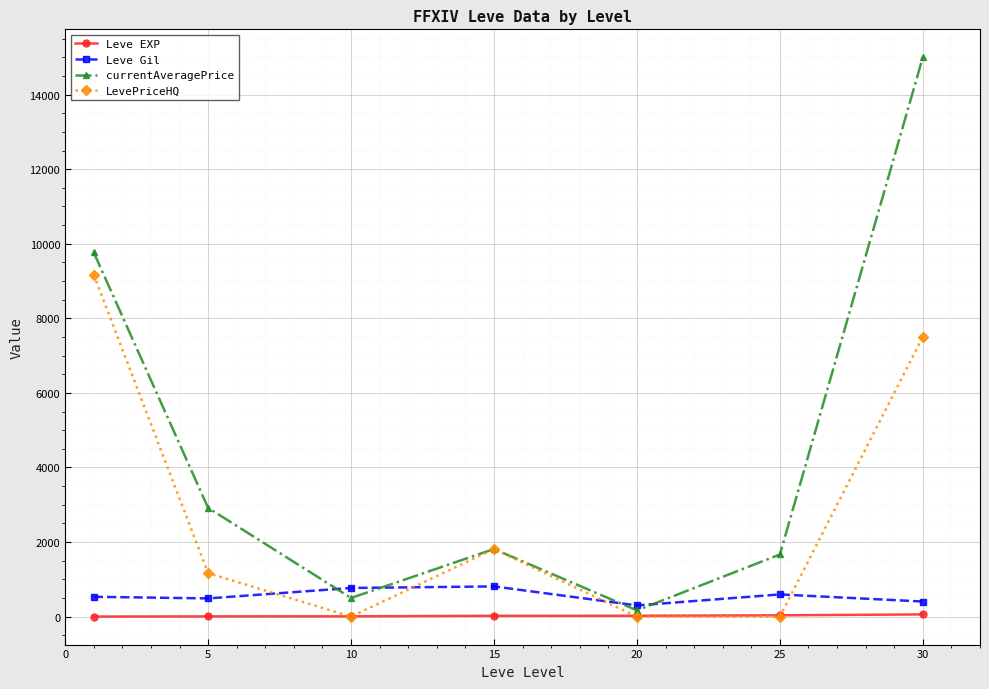

What are all the series names shown in the legend?

Leve EXP, Leve Gil, currentAveragePrice, LevePriceHQ